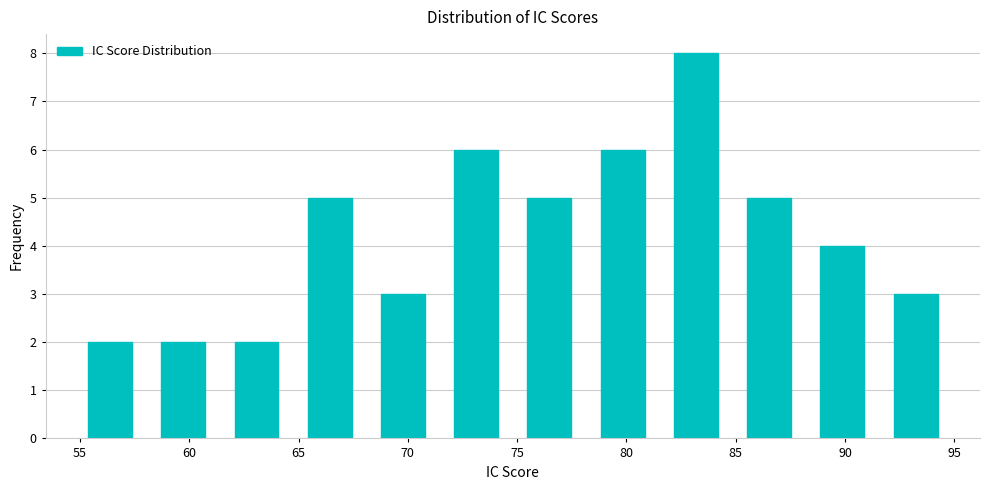

How tall is the bar that spans 78.15 to 81.50 on the x-axis? Neither the bar edges nor the heights are printed on the chart, so give them approximately, as read against the axes.

6